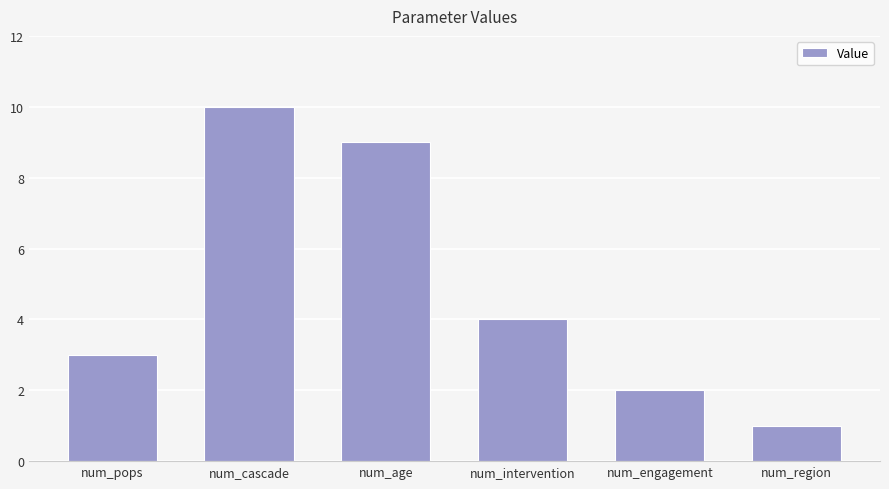

Between num_pops and num_engagement, which is larger?

num_pops